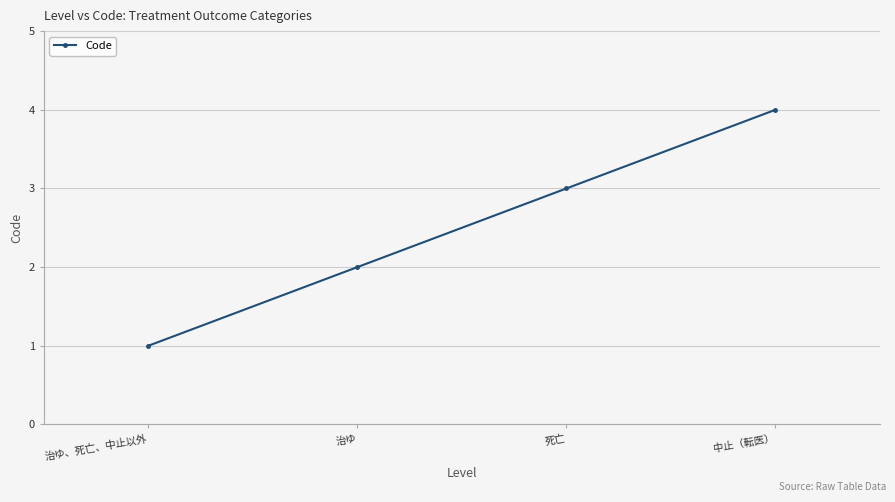

Reading left to right, what are all the values shown in this chart?

1	2	3	4